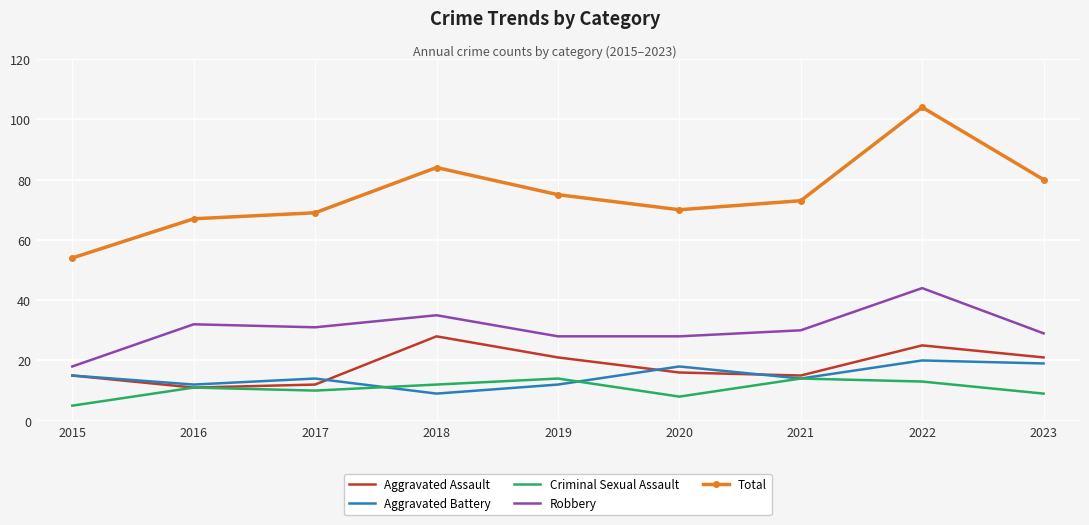

Which category has the highest value across all series?

2022